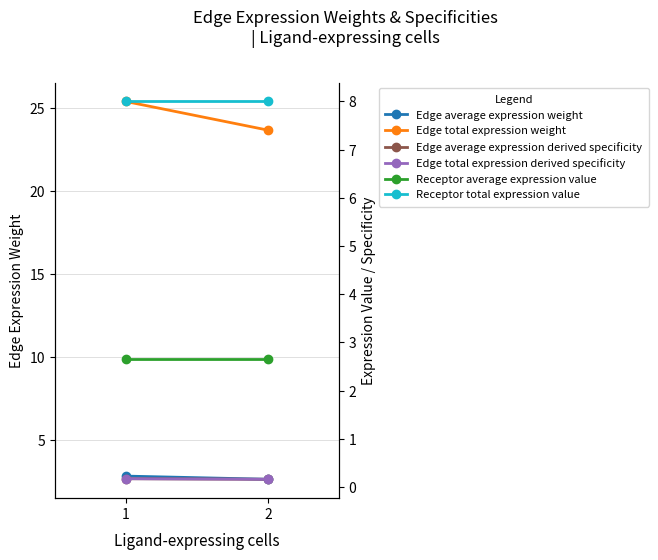

The value of Edge total expression weight at 2 is 23.6. True or false?

True